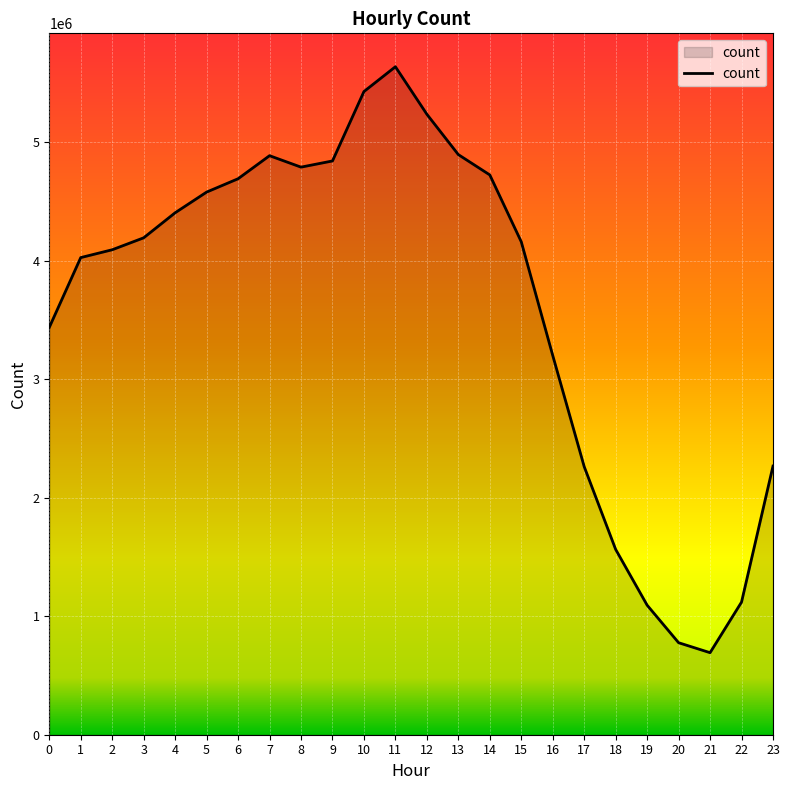

At which category does the data reach its first local valley?

8